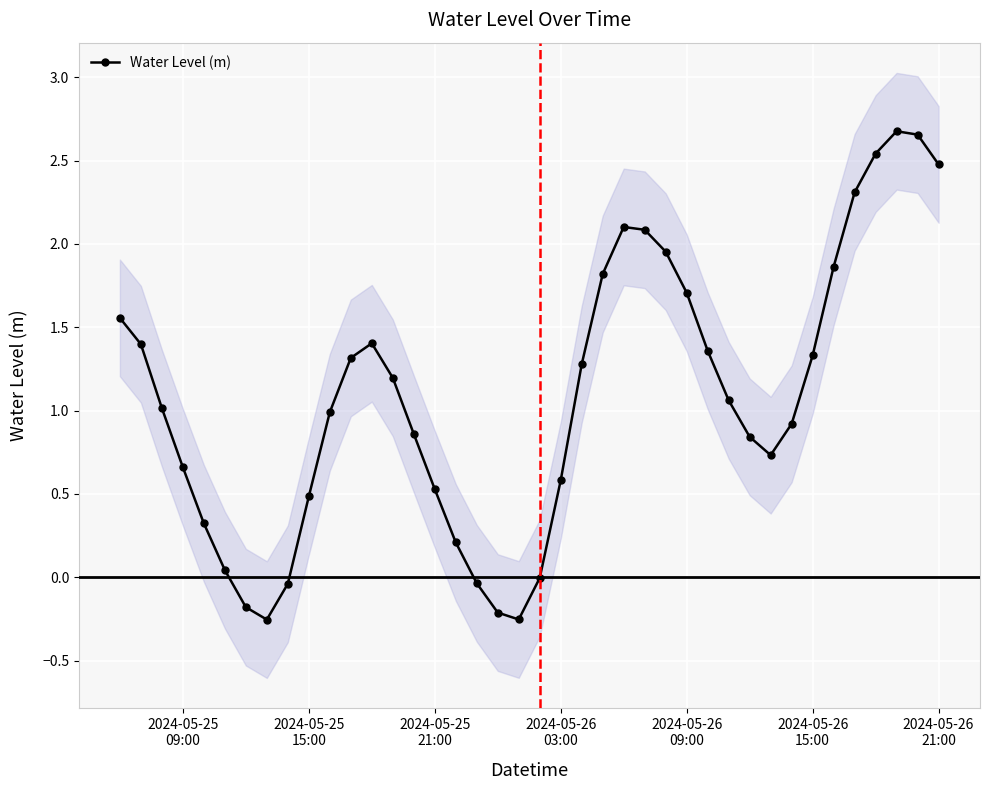

How many interior local valleys does the Water Level (m) series have?

3